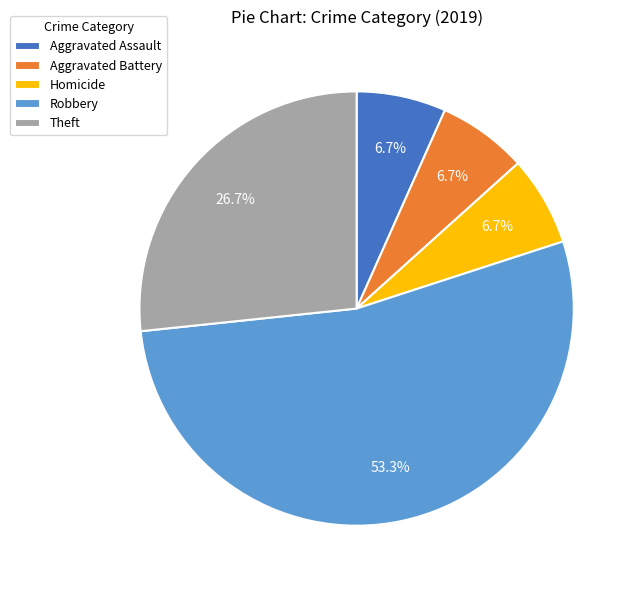

Is Robbery the majority of the pie?

Yes